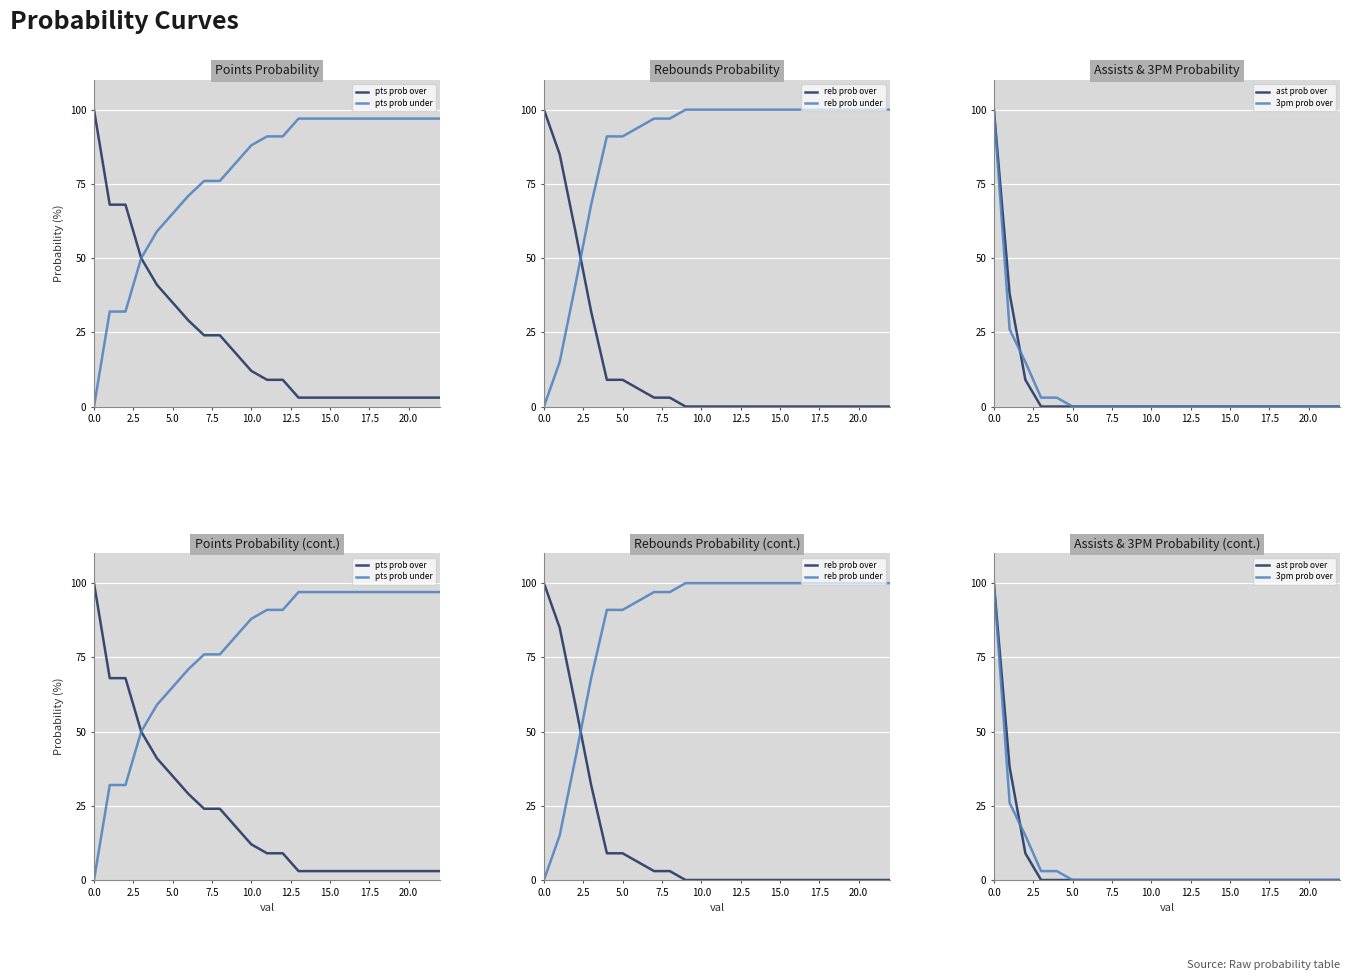

True or false: 3pm prob over has more than 1 points higher than both neighbors.

False